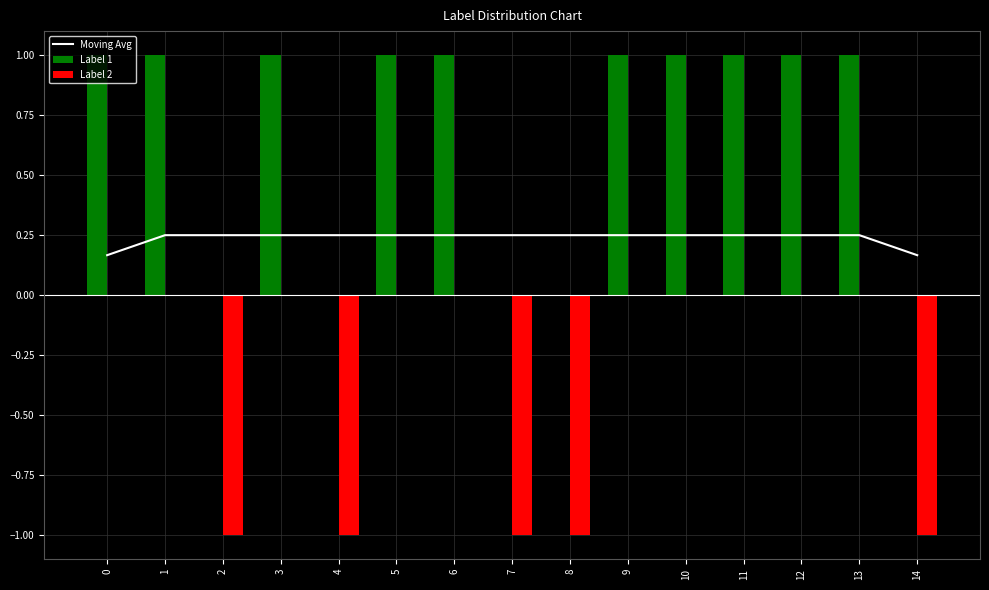

Is the value of Moving Avg at 8 greater than the value of Label 2 at 13?

Yes